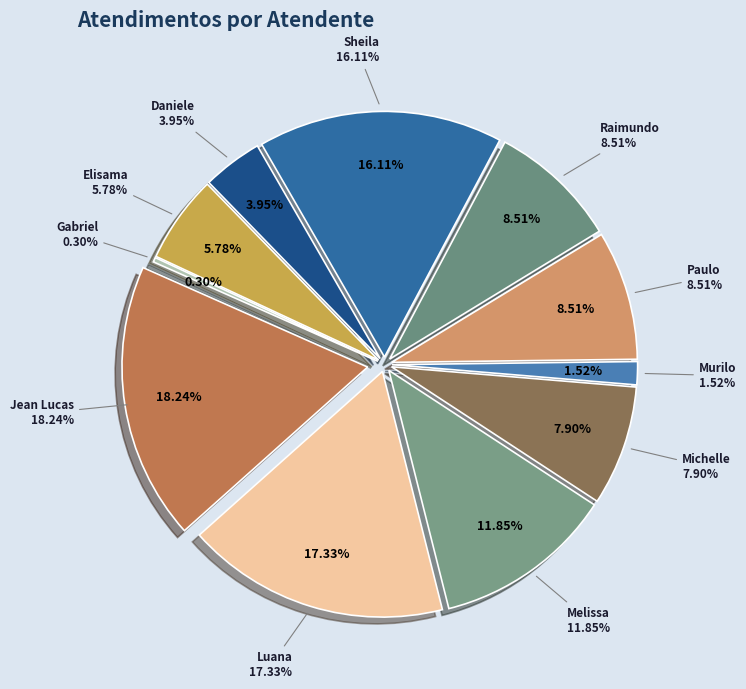

Is it true that Raimundo Francisco Taborda is 9% of the pie?

True